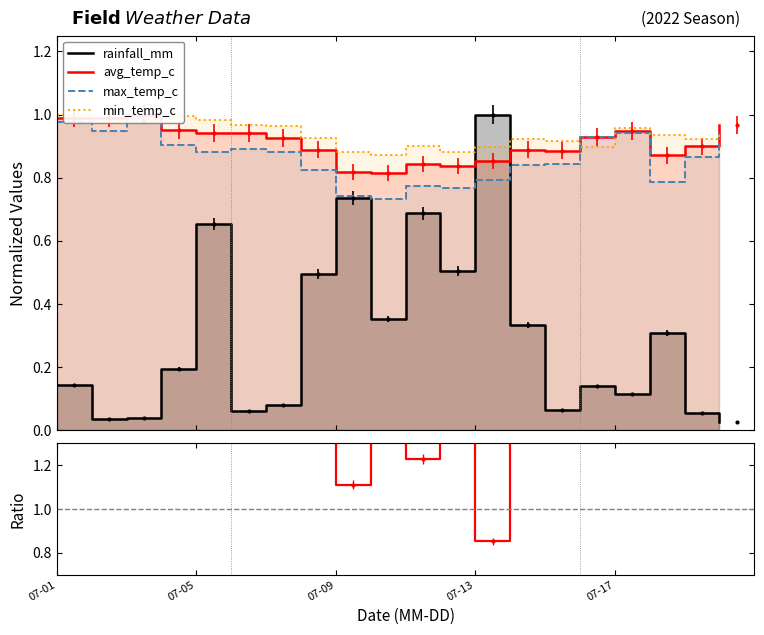

Which category has the lowest value across all series?

19